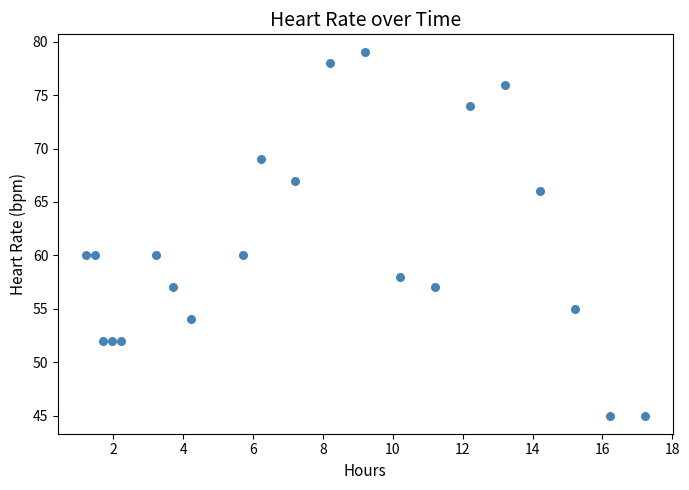

What is the range of Y values (max minus min)?

34